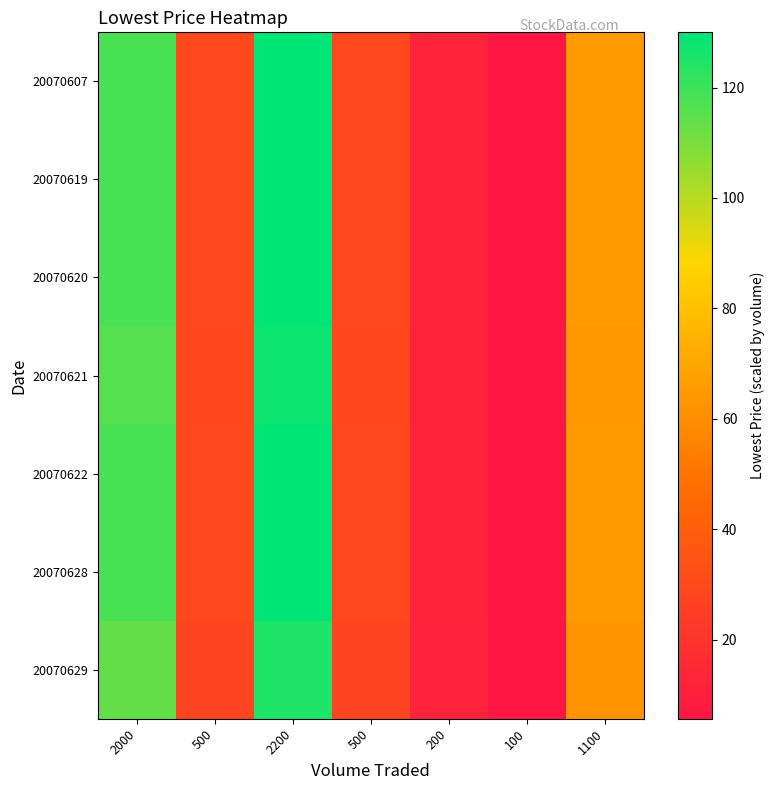

Rank the series at 500 from highest to lowest value.

20070607, 20070619, 20070620, 20070622, 20070628, 20070621, 20070629